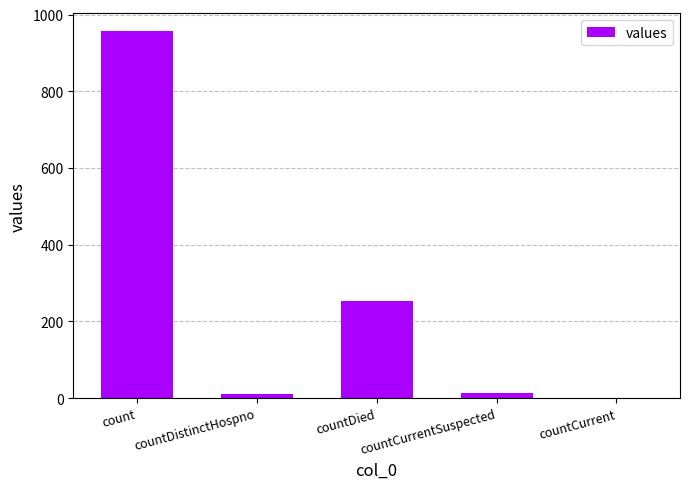

Between countCurrentSuspected and countDied, which is larger?

countDied